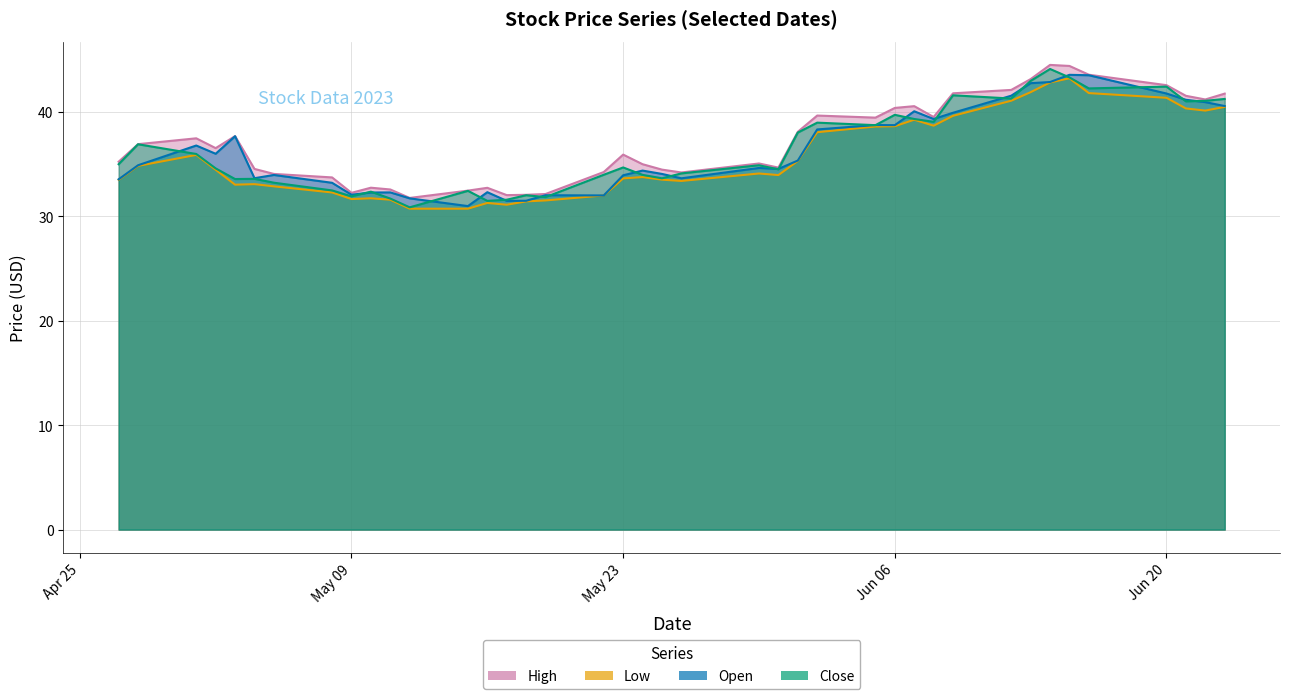

What is the spread (max minus min) of values at Jun 06?

2.1